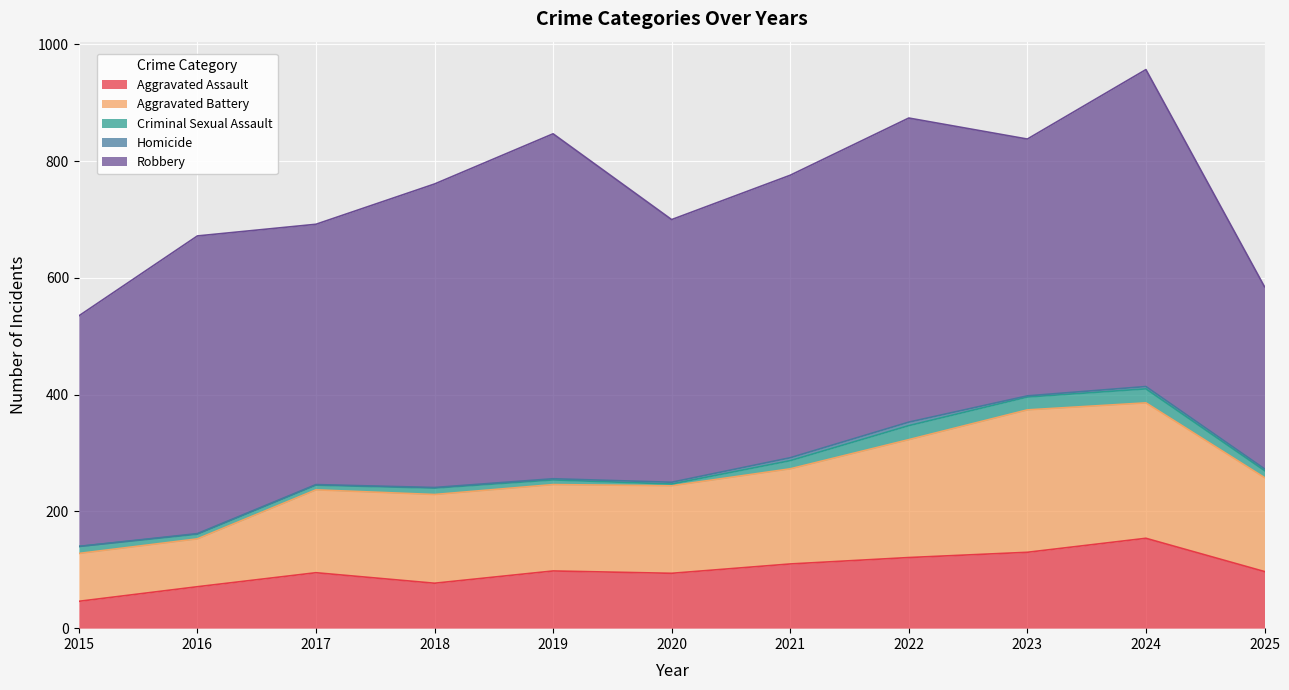

At 2022, list the series in order from smallest to largest.

Homicide, Criminal Sexual Assault, Aggravated Assault, Aggravated Battery, Robbery